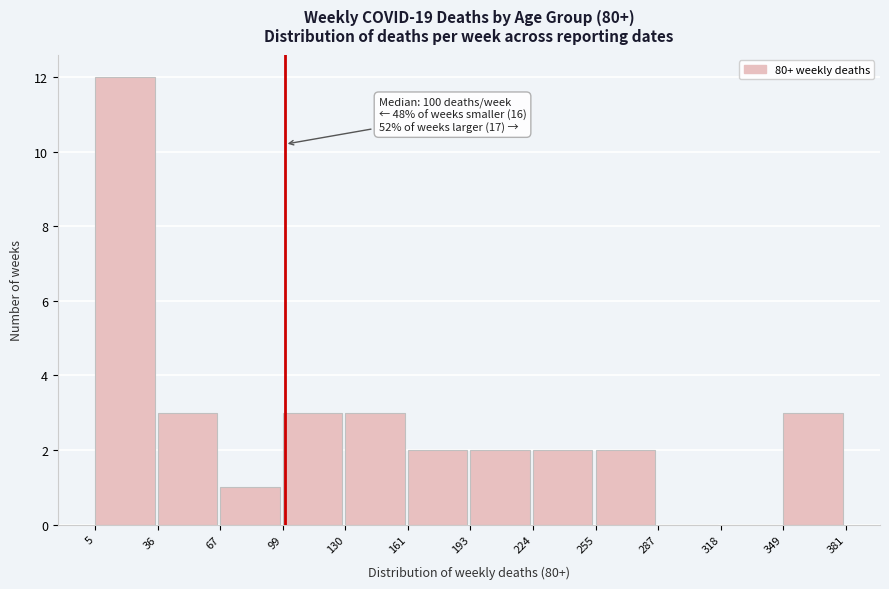

Over which range of the x-axis is the bar tallest?

5 to 36